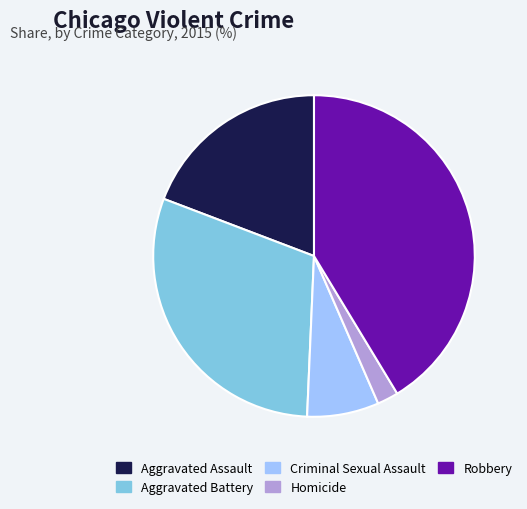

Do Criminal Sexual Assault and Aggravated Assault together represent more than half of the pie?

No